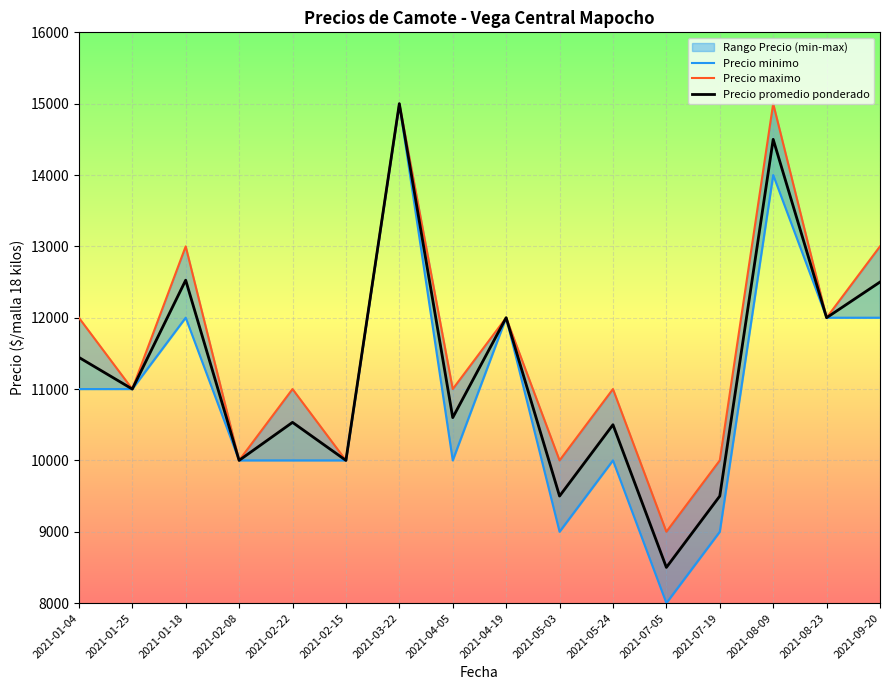

At which label does Precio maximo reach its peak?

2021-03-22